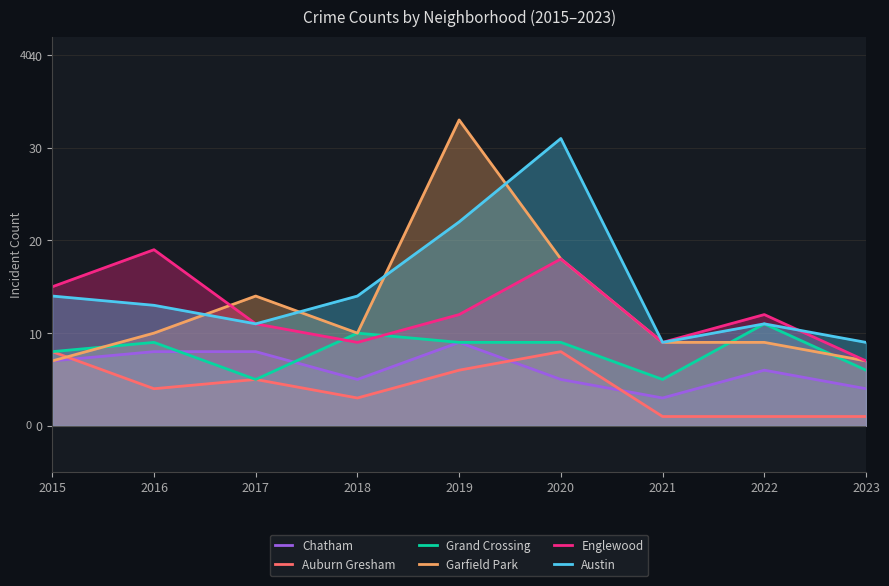

Which series ends up on top after the final intersection of Grand Crossing and Chatham?

Grand Crossing